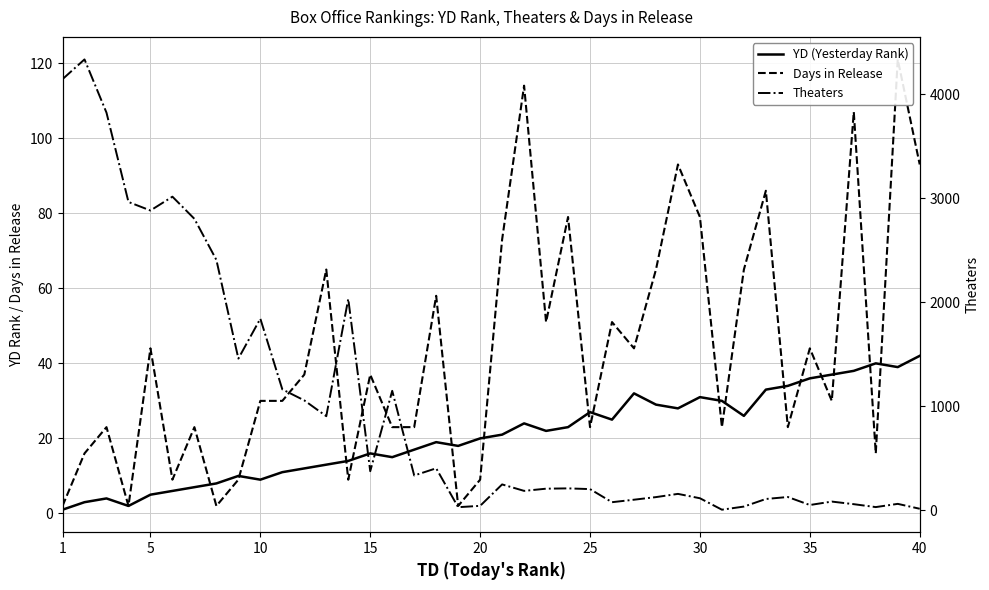

True or false: Theaters and YD (Yesterday Rank) intersect in this chart.

True